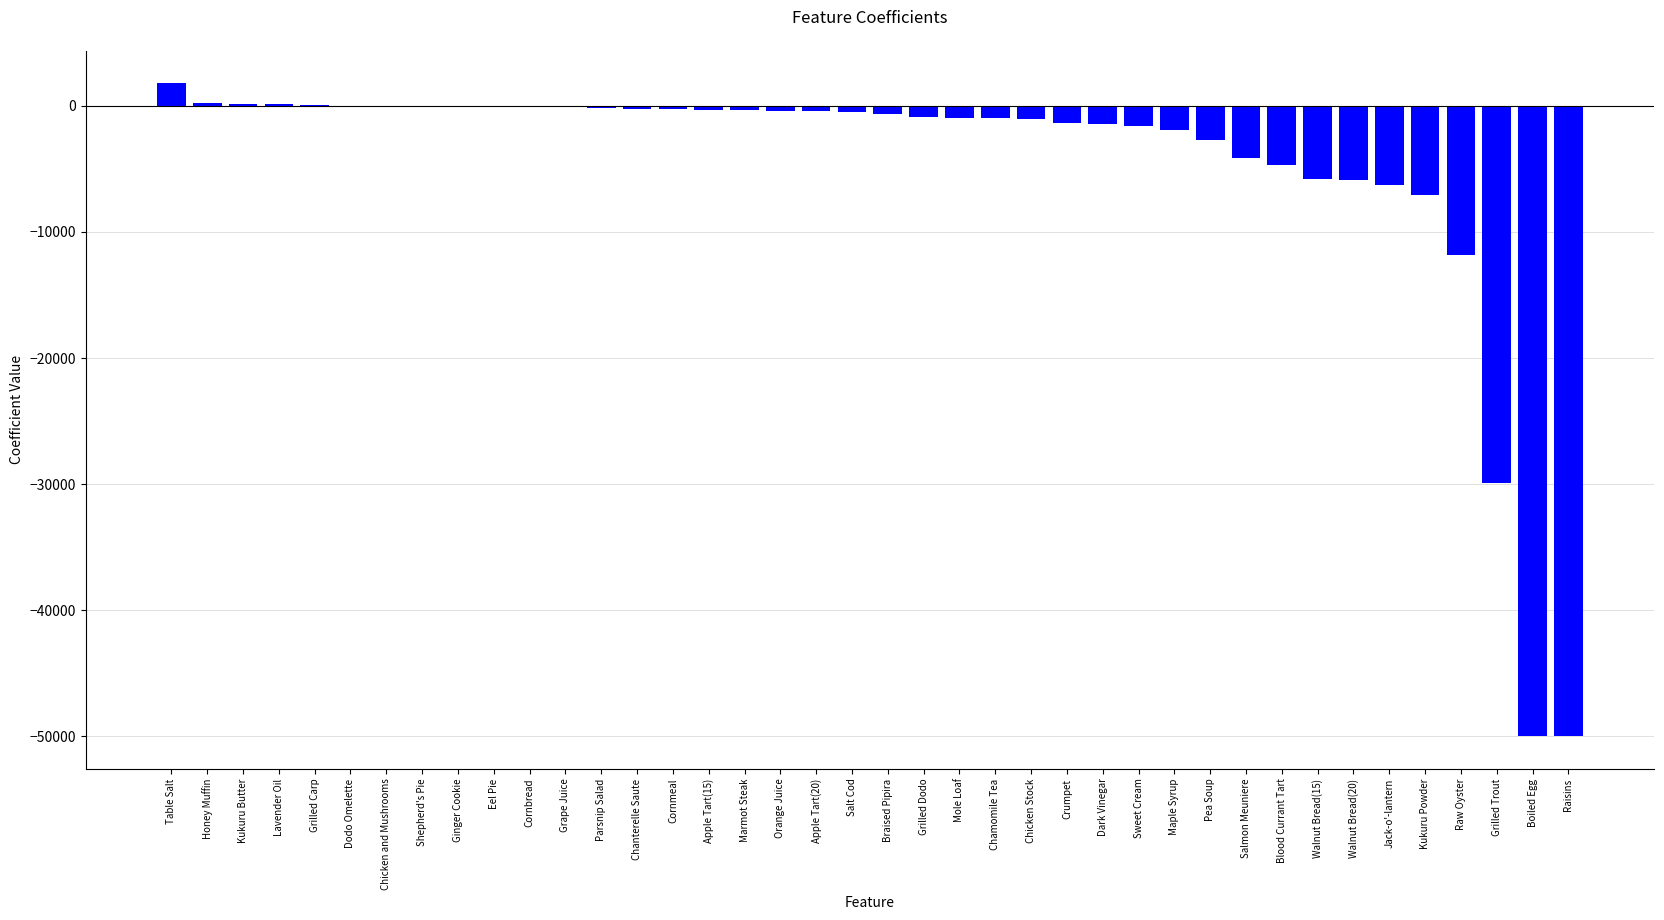

What is the sum of all values?

-189430.1